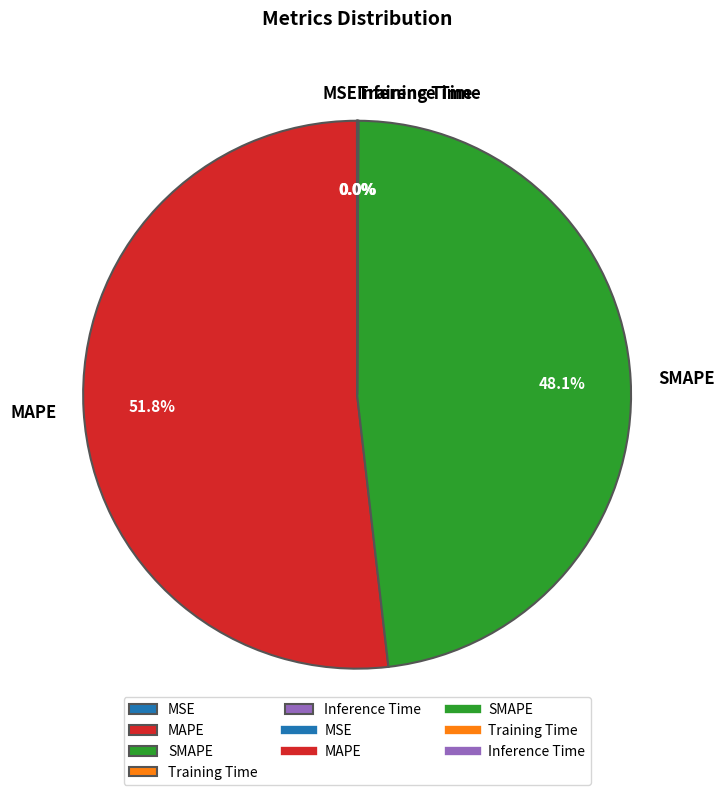

To the nearest percent, what percentage of the pie is SMAPE?

48%